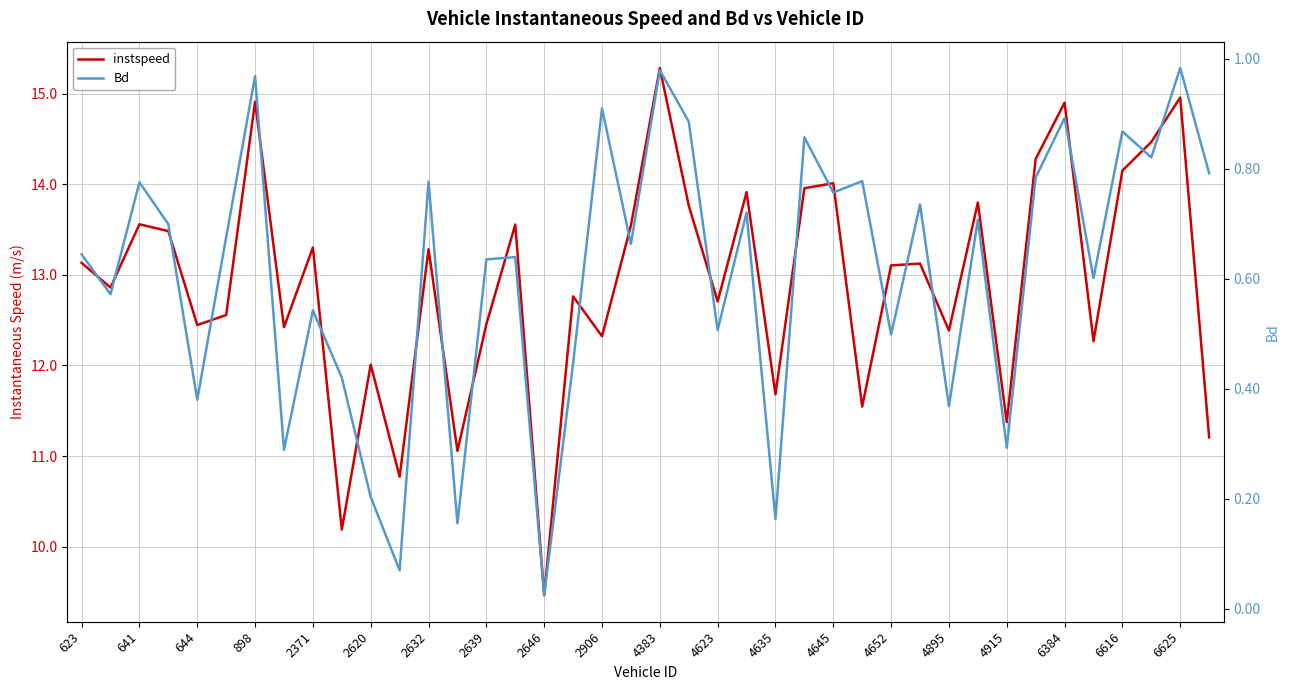

The Bd series shows 0.7 at 31. True or false?

True